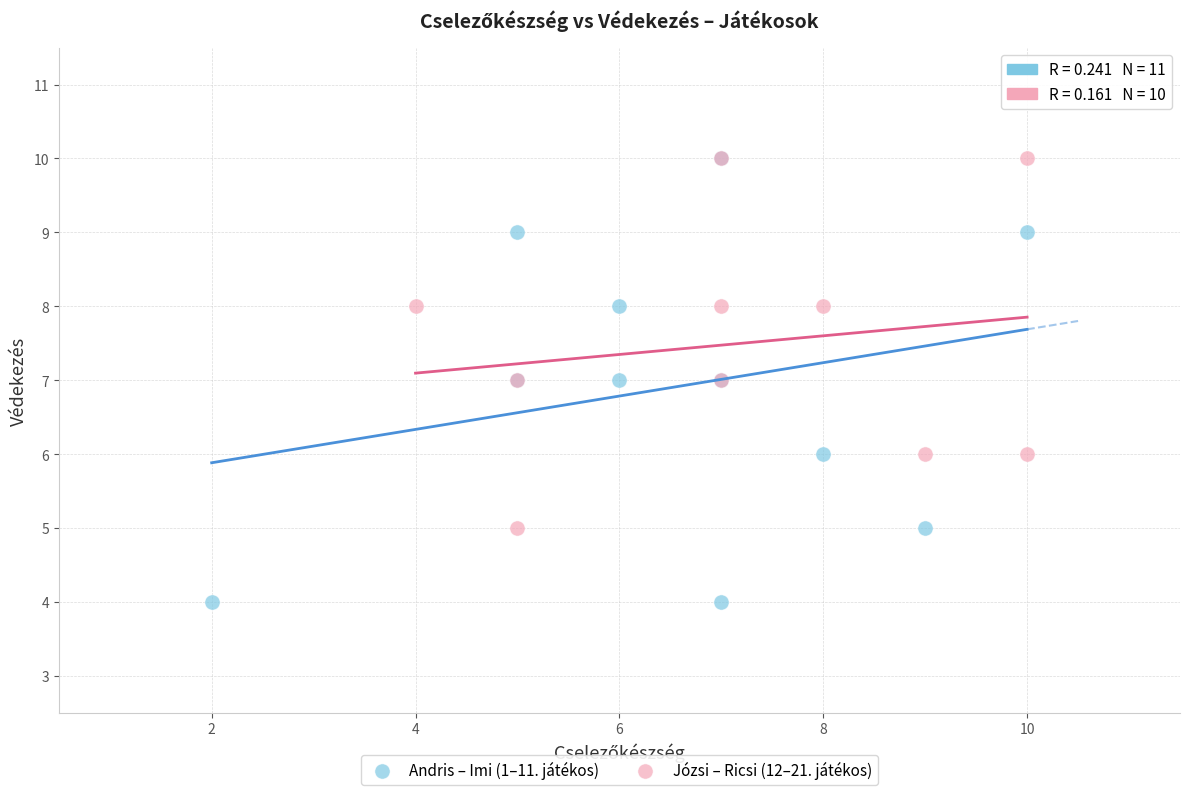

Which series contains the lowest Y value?

Andris – Imi (1–11. játékos)